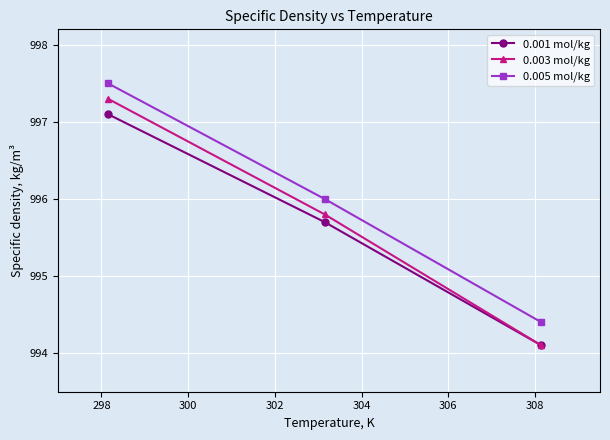

How many values in the 0.003 mol/kg series exceed 995?

2